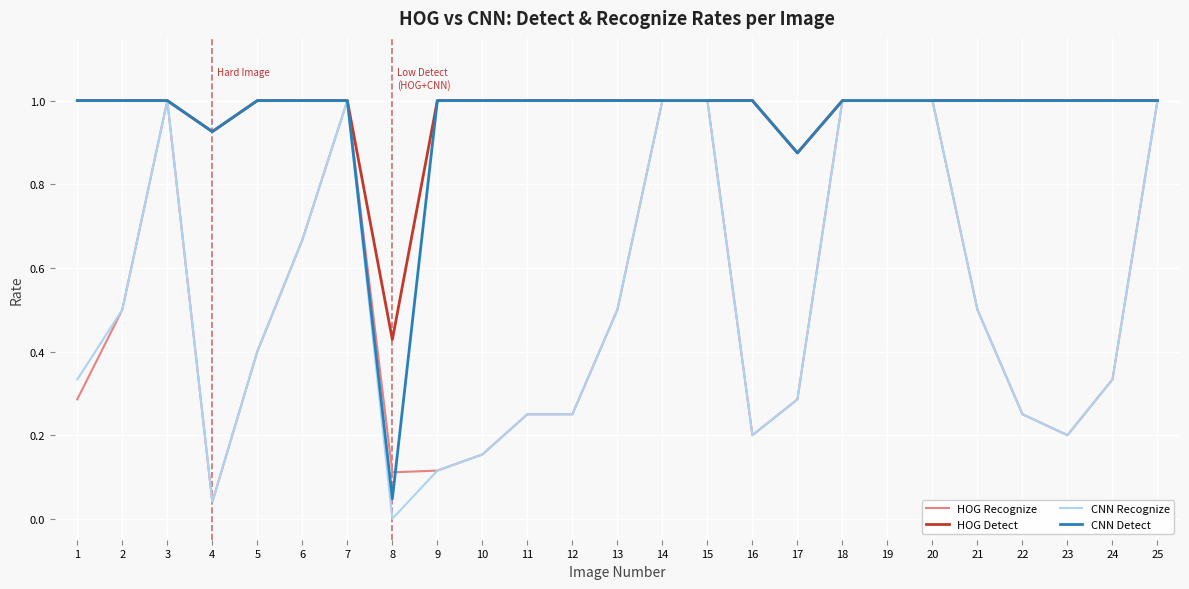

Which series changed the most between 3 and 8?

CNN Recognize